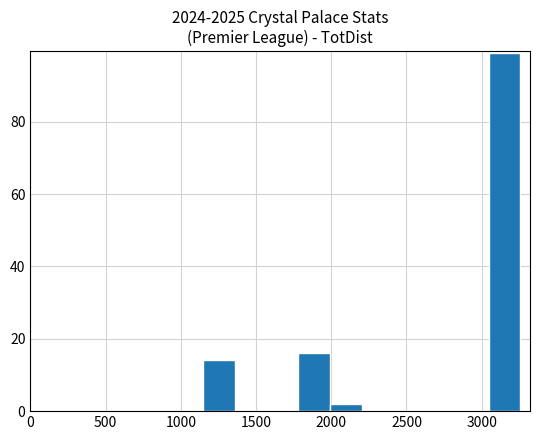

How tall is the bar that spans 3050 to 3250 on the x-axis? Neither the bar edges nor the heights are printed on the chart, so give them approximately, as read against the axes.

100